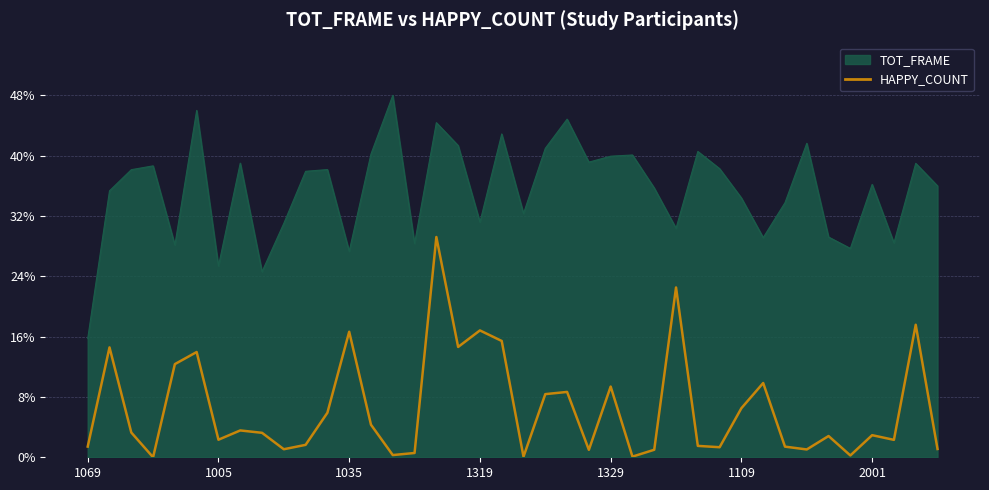

What is the difference between the maximum and minimum values in the TOT_FRAME series?

32.3